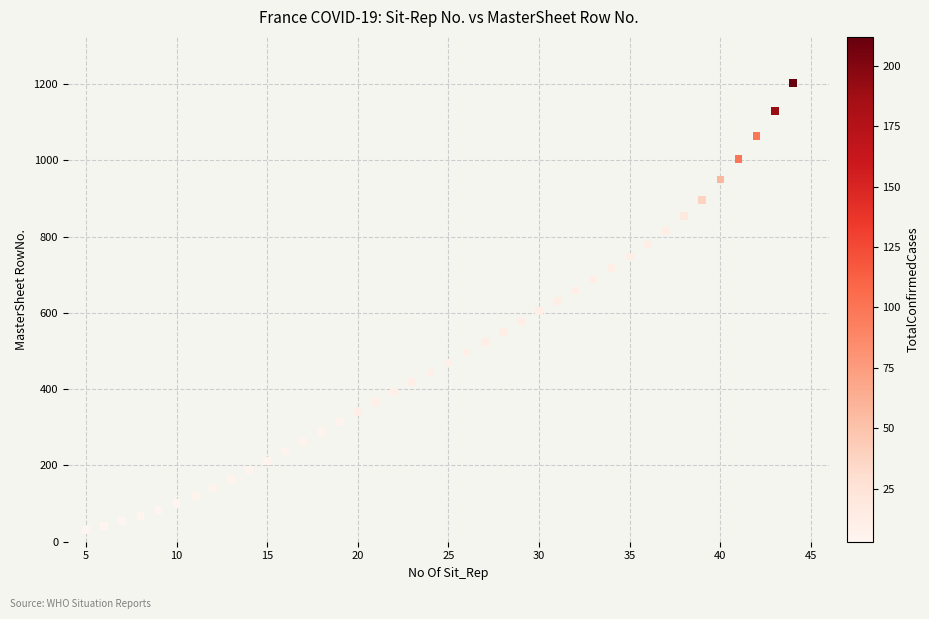

What is the range of X values (max minus min)?

39